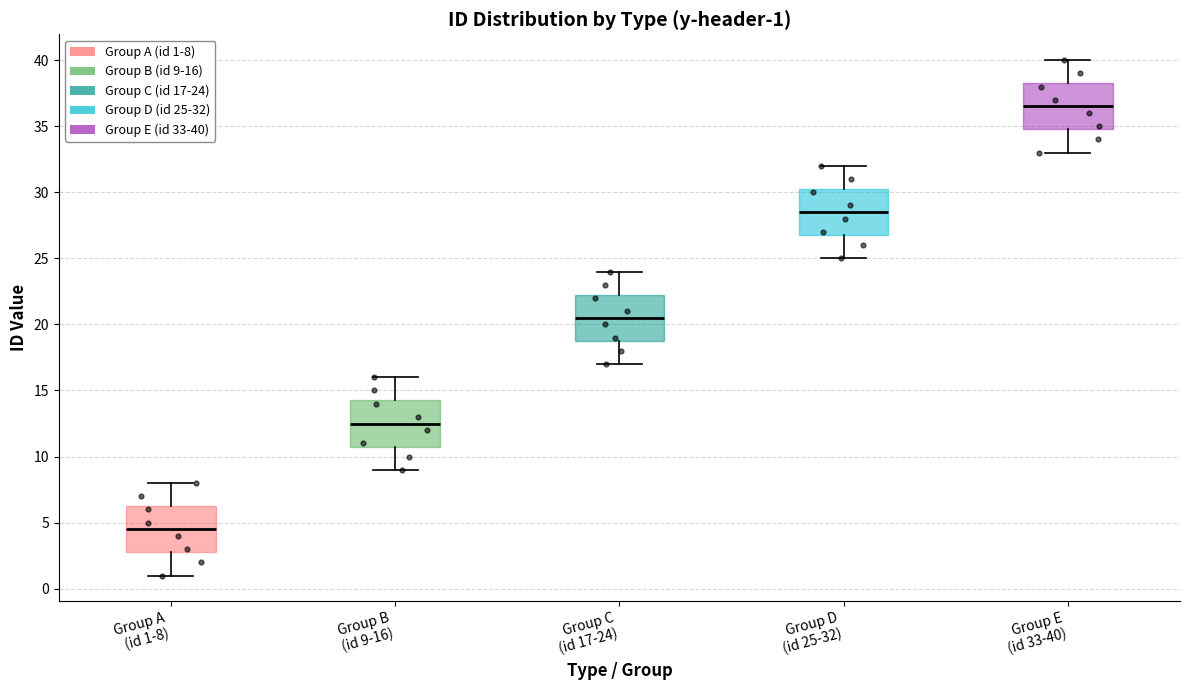

Which box has the lowest median line?

Group A (id 1-8)